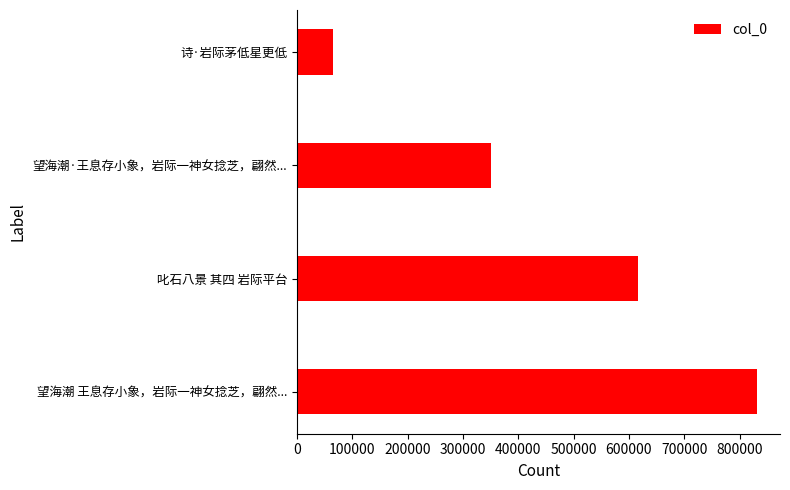

What is the difference between the second highest and minimum values?

552389